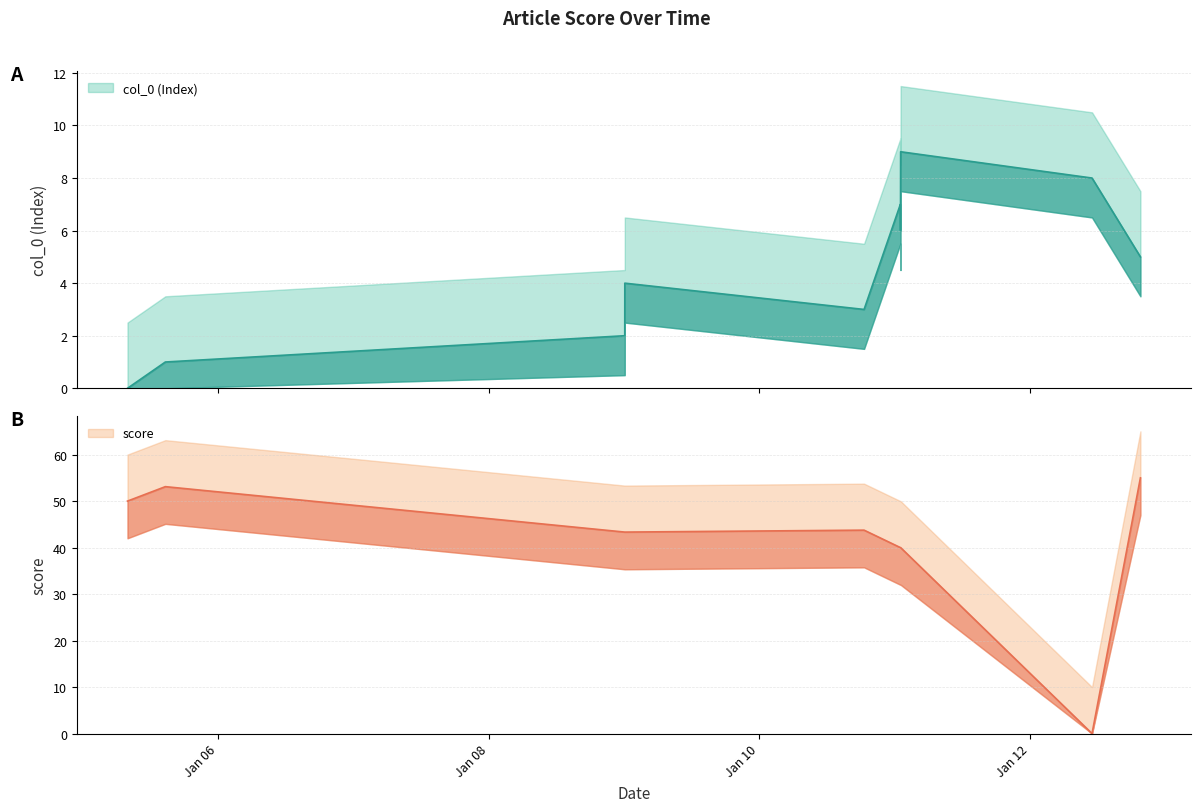

What is the difference between the maximum and minimum values in the col_0 series?

9.0